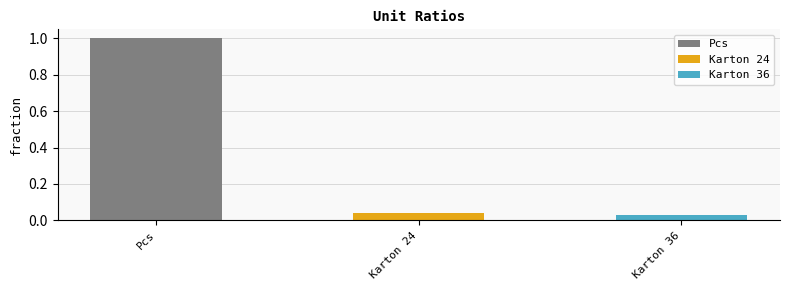

List the labels in order of value, largest first.

Pcs, Karton 24, Karton 36